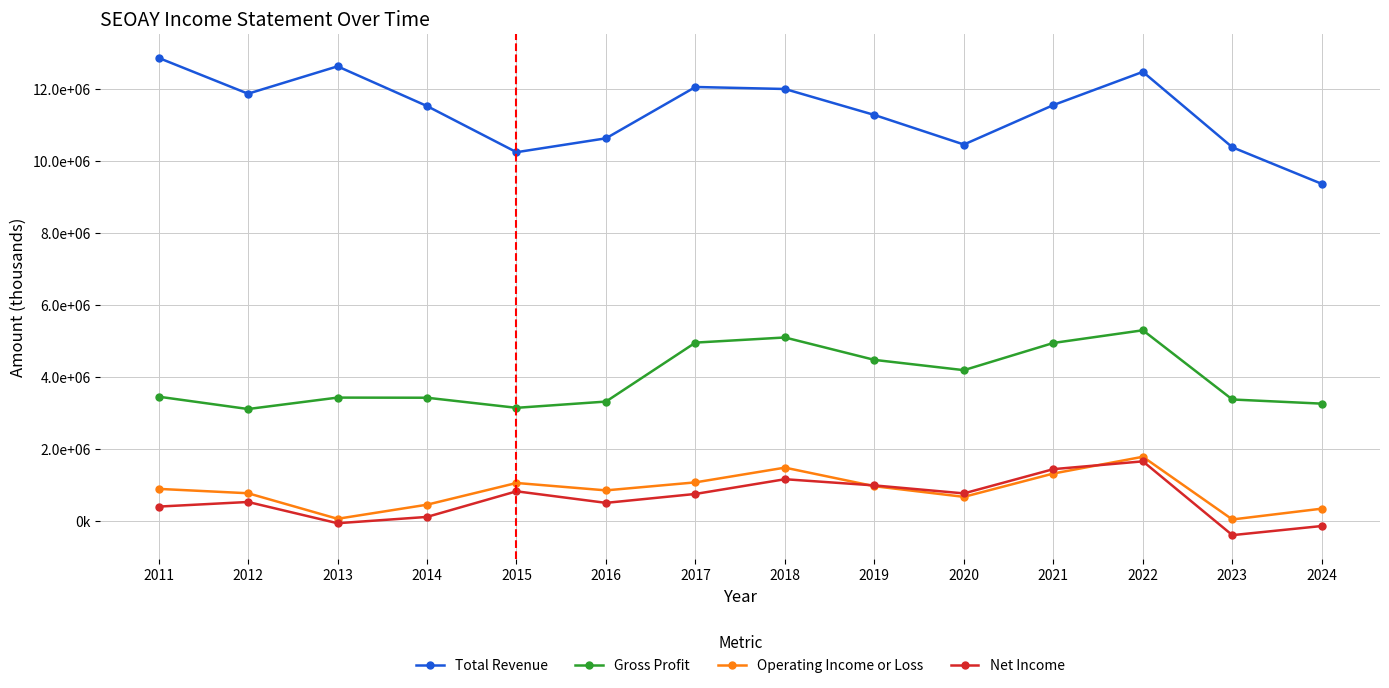

Read the Gross Profit value at 2011, to the nearest 100.

3453800